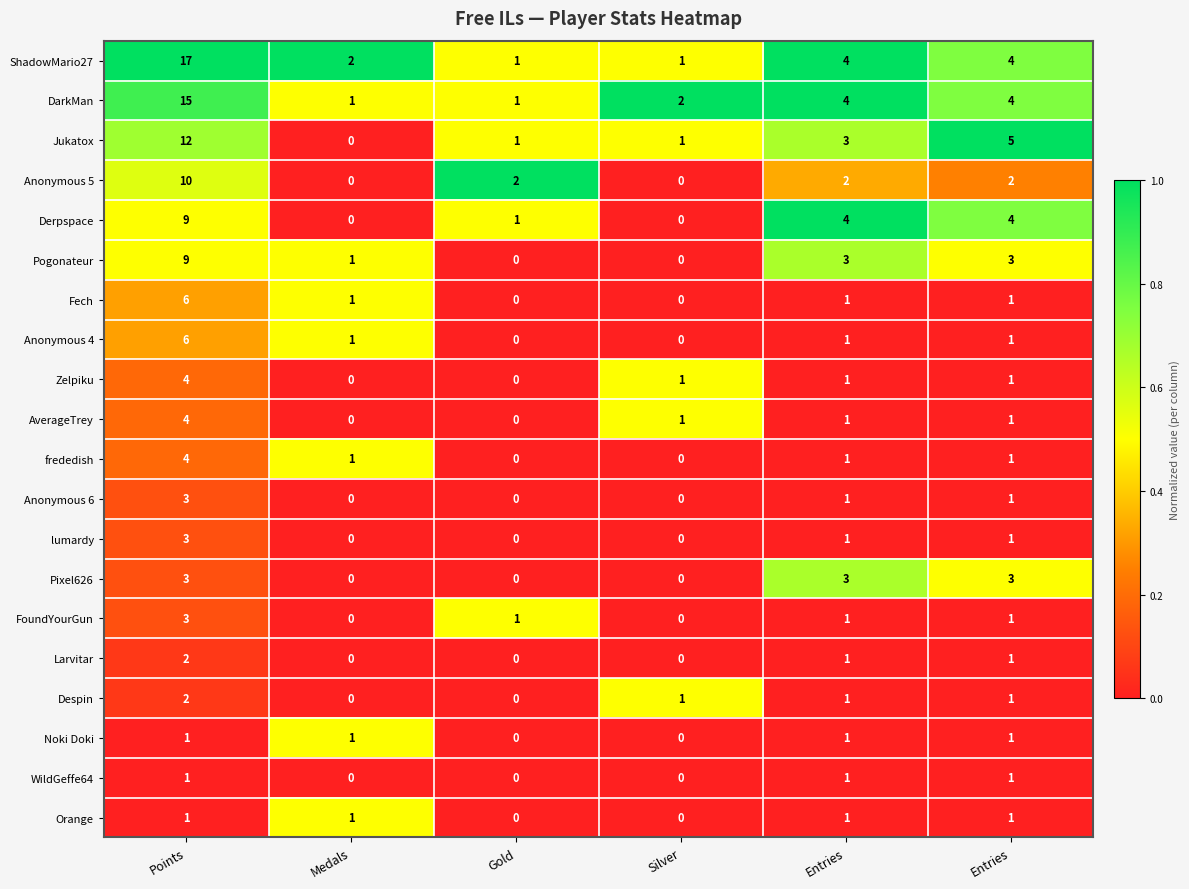

What is the greatest value displayed?

17